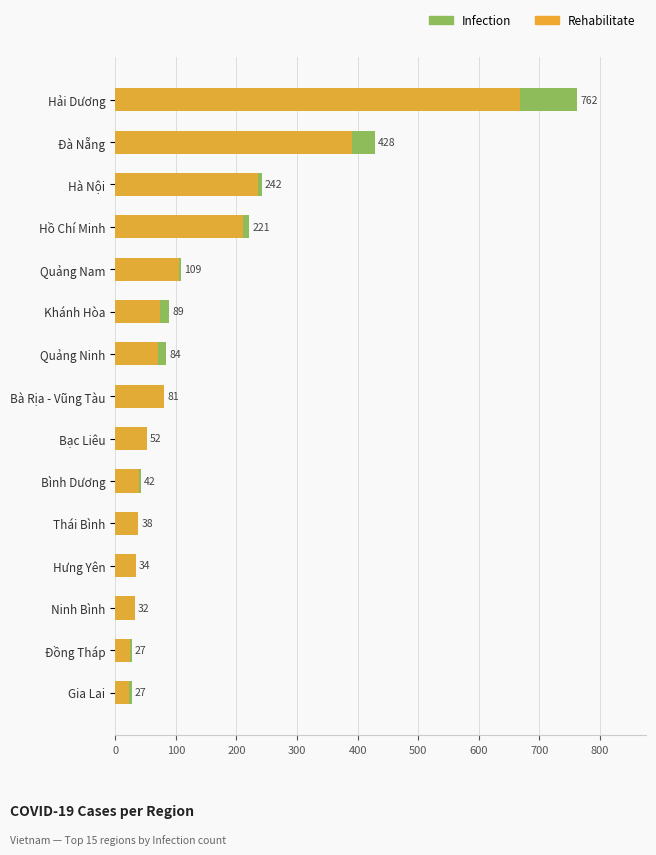

What position from the left is Hà Nội?

3